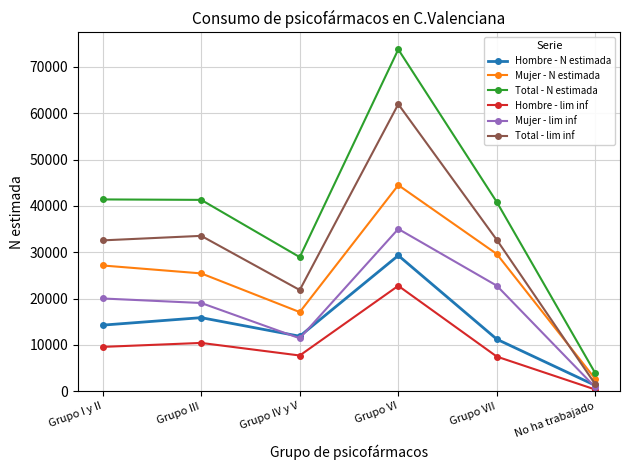

What is the minimum value shown in the chart?

353